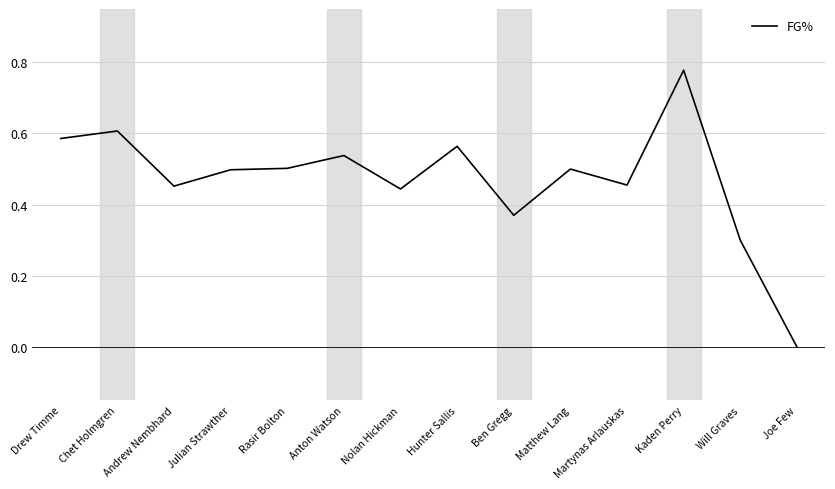

Does the chart display data point markers on the line(s)?

No